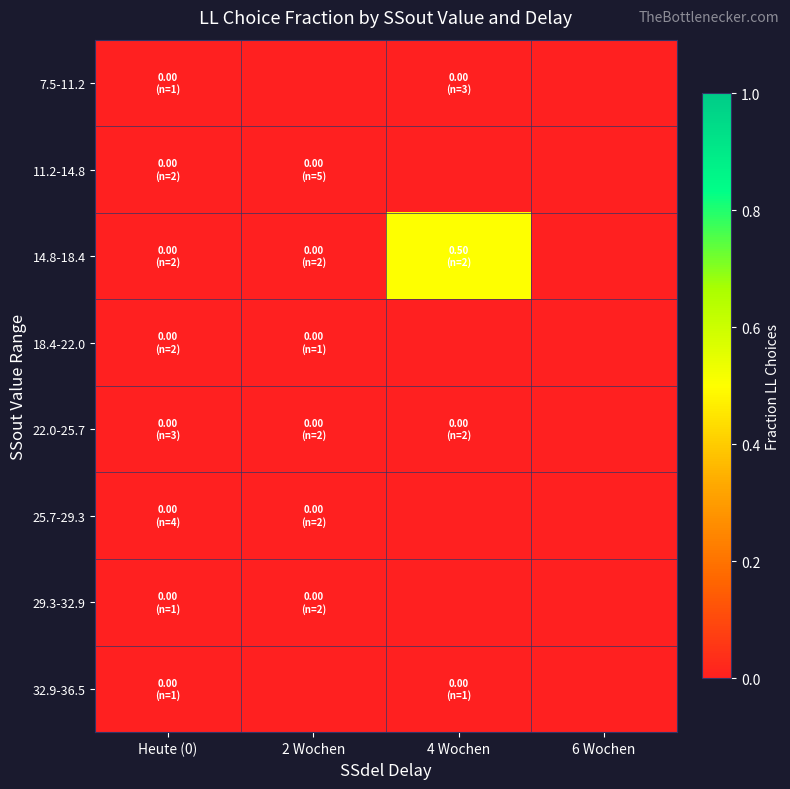

Reading right to left, list all the values displayed in this chart.

7.5-11.2: 6 Wochen=0.0	4 Wochen=0.0	2 Wochen=0.0	Heute (0)=0.0
11.2-14.8: 6 Wochen=0.0	4 Wochen=0.0	2 Wochen=0.0	Heute (0)=0.0
14.8-18.4: 6 Wochen=0.0	4 Wochen=0.5	2 Wochen=0.0	Heute (0)=0.0
18.4-22.0: 6 Wochen=0.0	4 Wochen=0.0	2 Wochen=0.0	Heute (0)=0.0
22.0-25.7: 6 Wochen=0.0	4 Wochen=0.0	2 Wochen=0.0	Heute (0)=0.0
25.7-29.3: 6 Wochen=0.0	4 Wochen=0.0	2 Wochen=0.0	Heute (0)=0.0
29.3-32.9: 6 Wochen=0.0	4 Wochen=0.0	2 Wochen=0.0	Heute (0)=0.0
32.9-36.5: 6 Wochen=0.0	4 Wochen=0.0	2 Wochen=0.0	Heute (0)=0.0